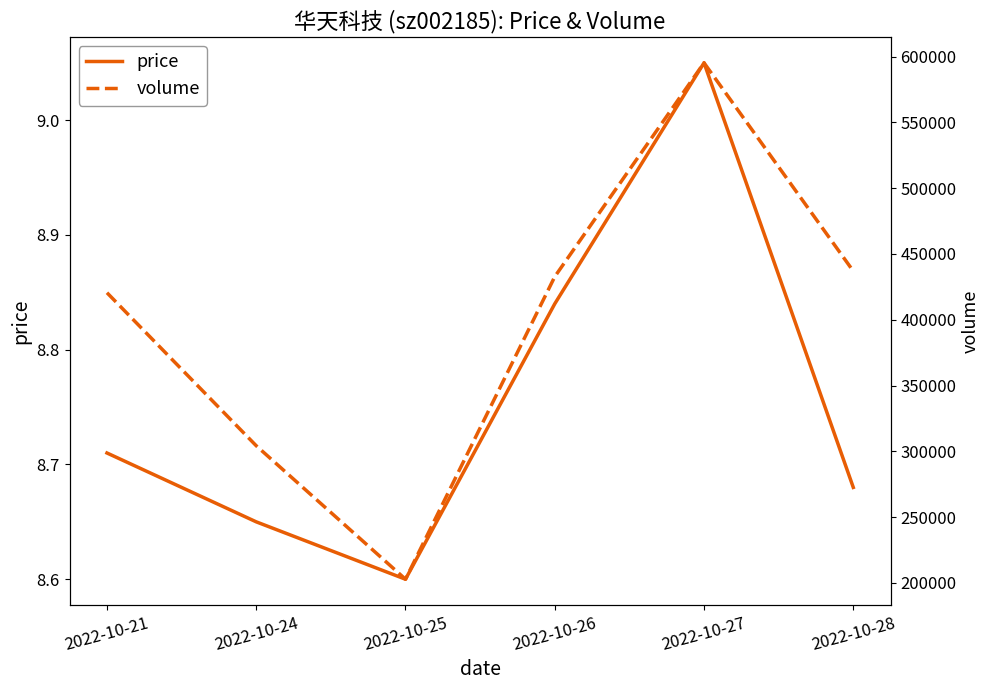

True or false: volume and price cross at least once.

False